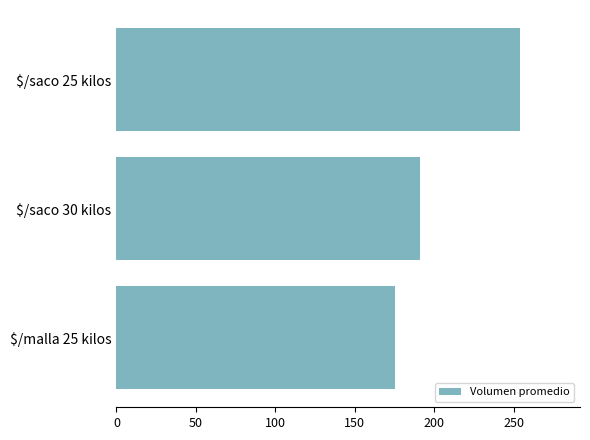

At which label is the value closest to 214?

$/saco 30 kilos